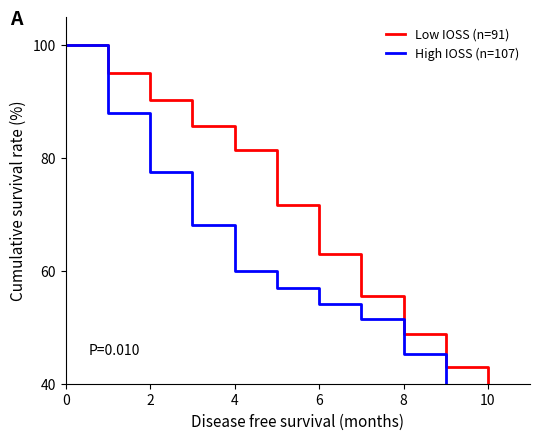

Is this an area chart (filled region under the line)?

No